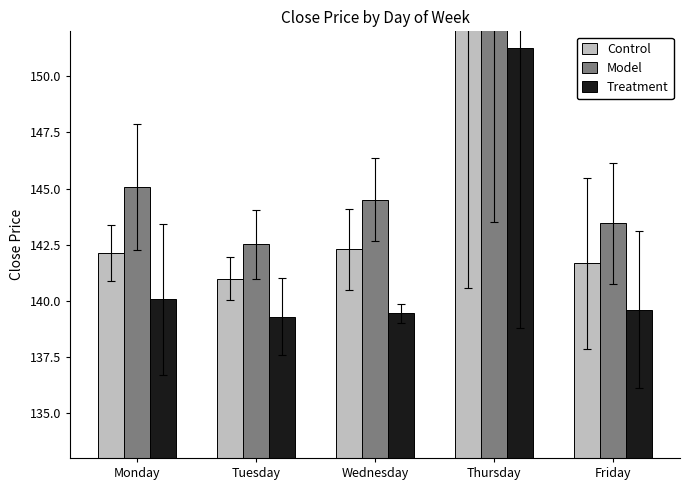

Which category has the lowest value in the Model series?

Tuesday